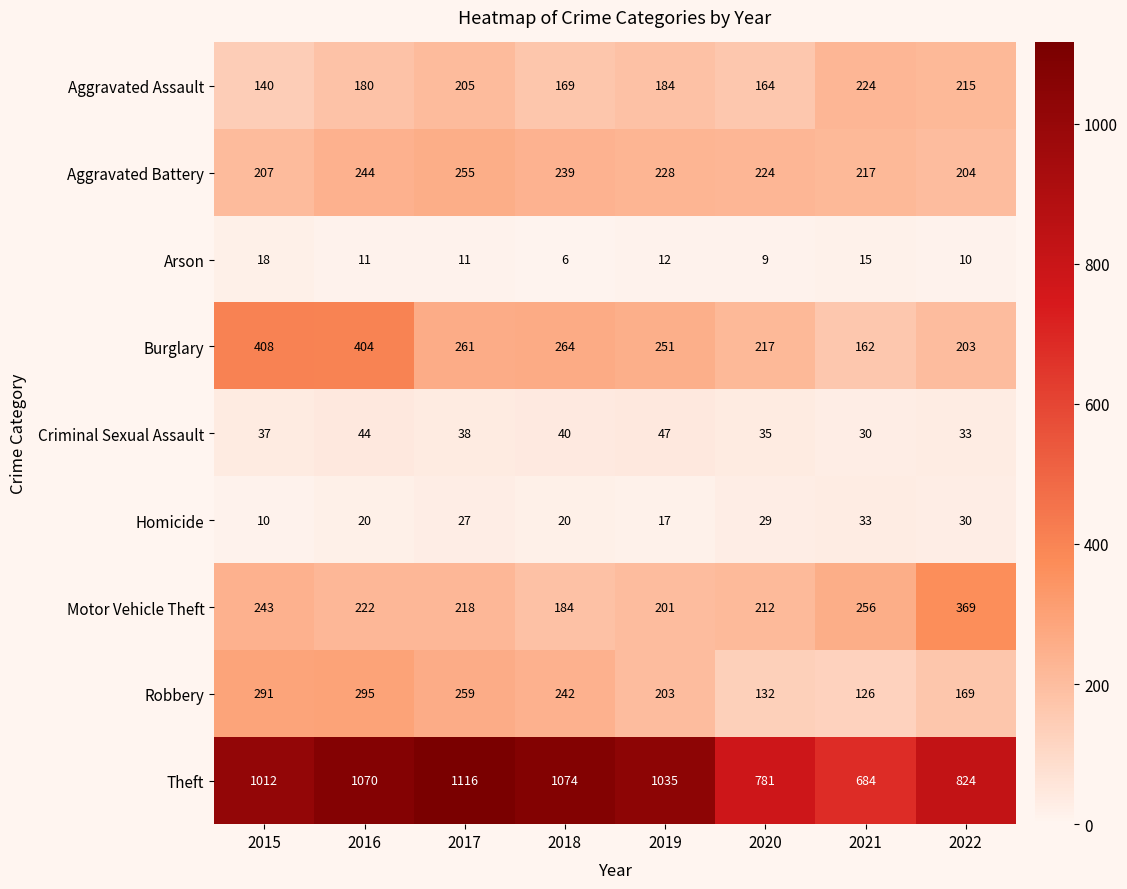

What is the greatest value displayed?

1116